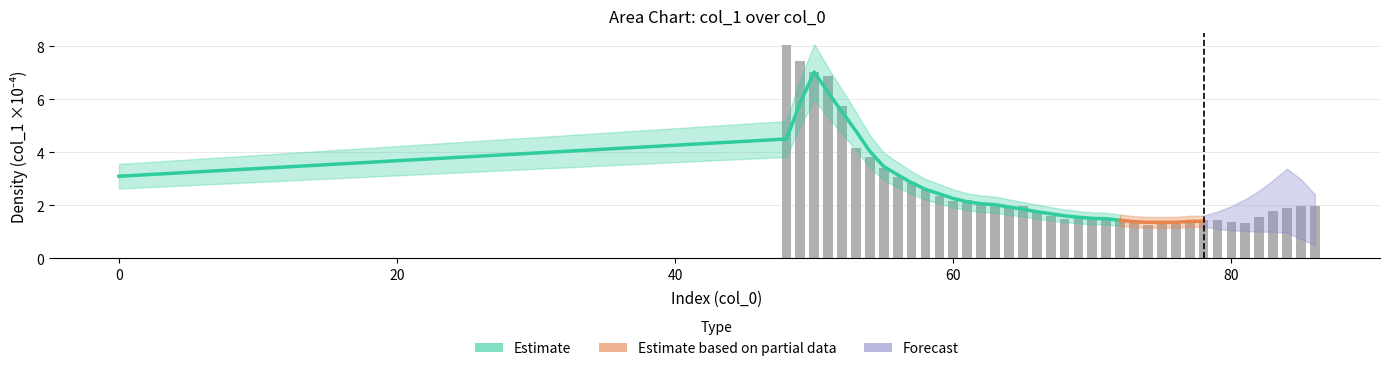

Rank the categories by value from lowest to highest.

0, 74, 75, 81, 80, 76, 72, 77, 79, 73, 78, 71, 68, 82, 69, 70, 67, 66, 83, 84, 64, 86, 85, 65, 63, 62, 60, 61, 59, 58, 57, 56, 55, 54, 53, 52, 51, 50, 49, 48